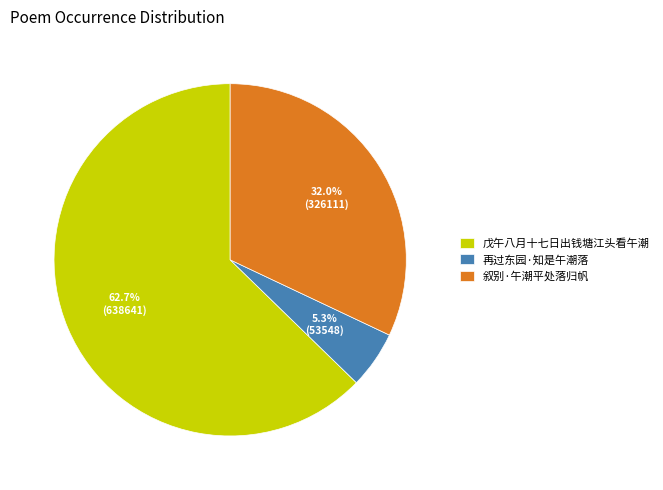

Is 戊午八月十七日出钱塘江头看午潮 the majority of the pie?

Yes